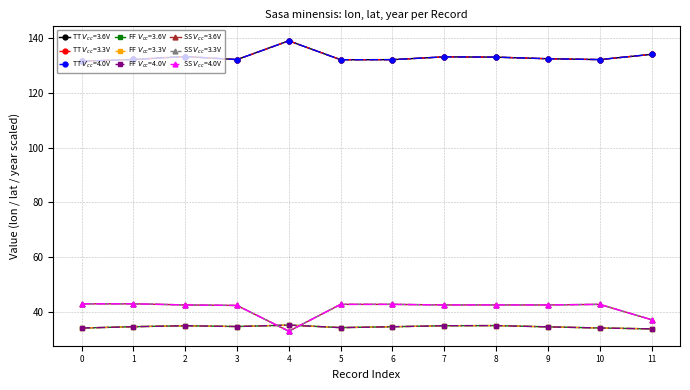

Does the chart have visible grid lines?

Yes